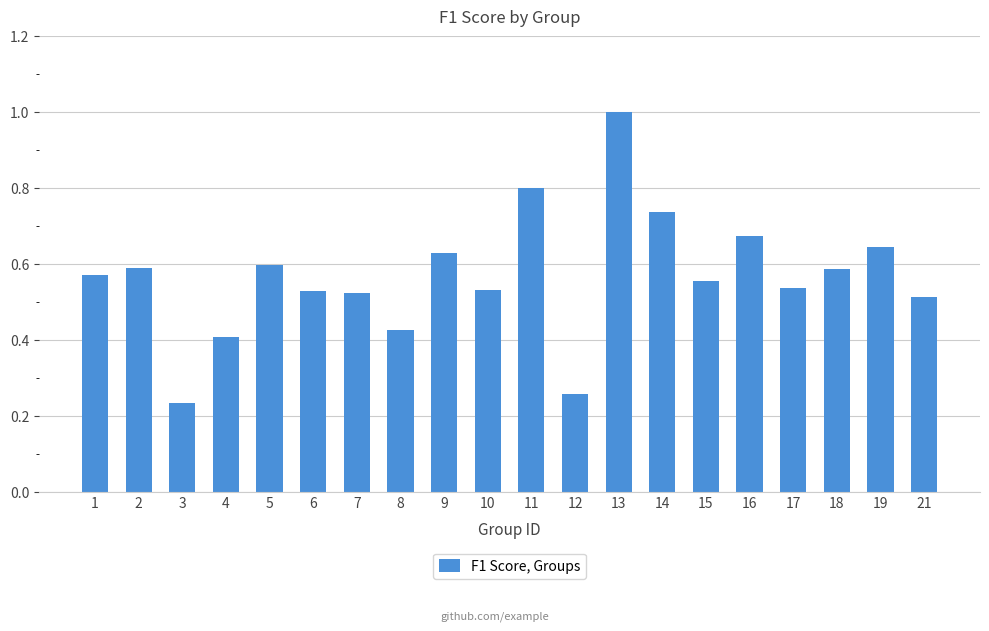

The value at 18 is 0.6. True or false?

True